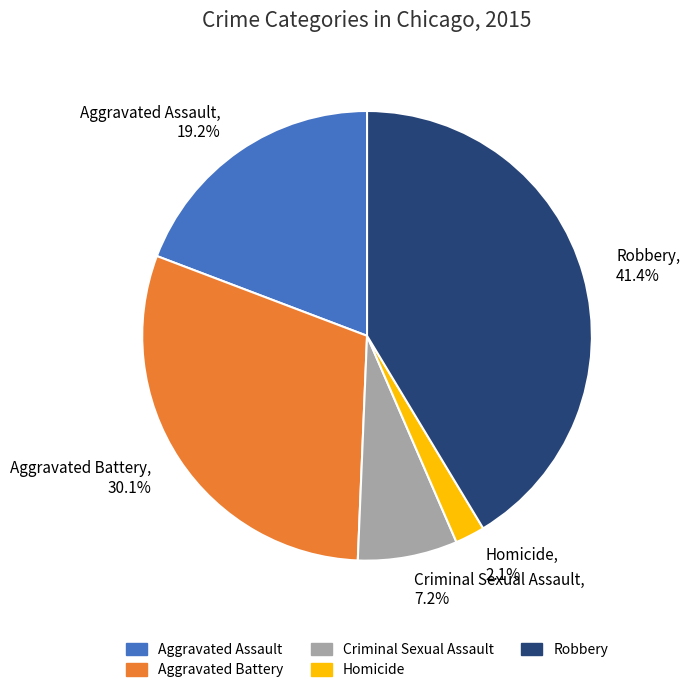

Approximately how many times larger is the value at Aggravated Assault, 19.2% compared to Criminal Sexual Assault, 7.2%?

2.7